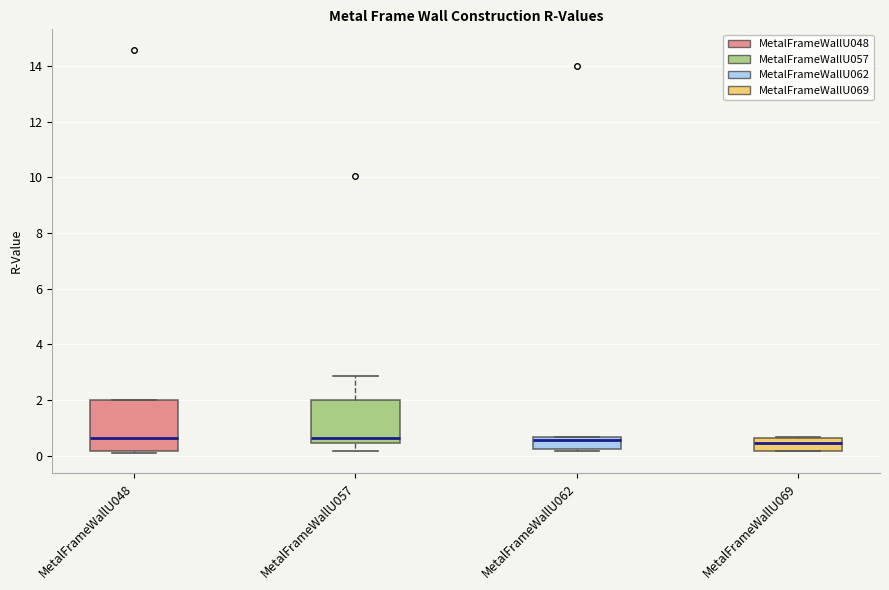

Where is the lower edge of the box for MetalFrameWallU048 on the y-axis? The values are not printed on the chart, so give them approximately, as read against the axis.

0.2